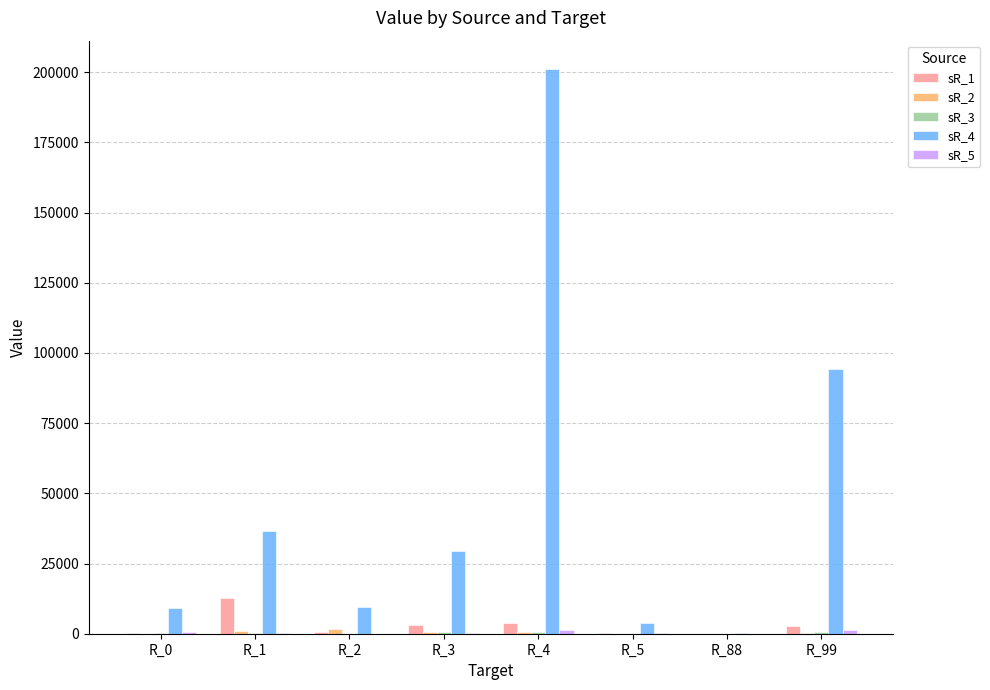

At which category does the chart reach its peak across all series?

R_4